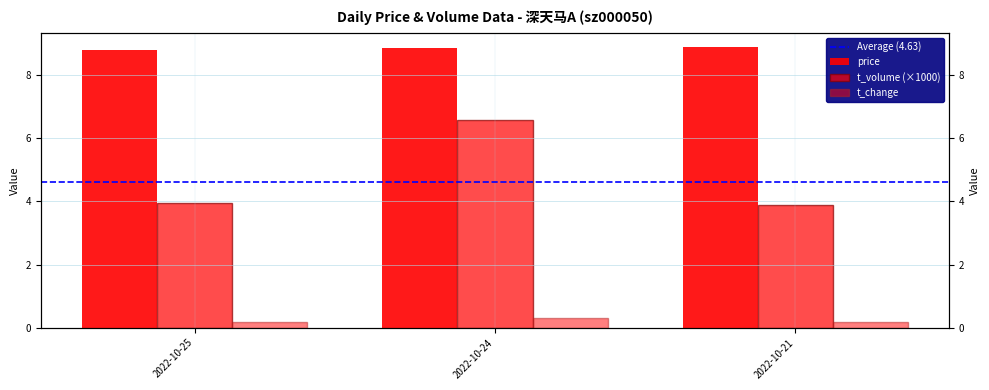

How many t_change values are between 0 and 1?

3